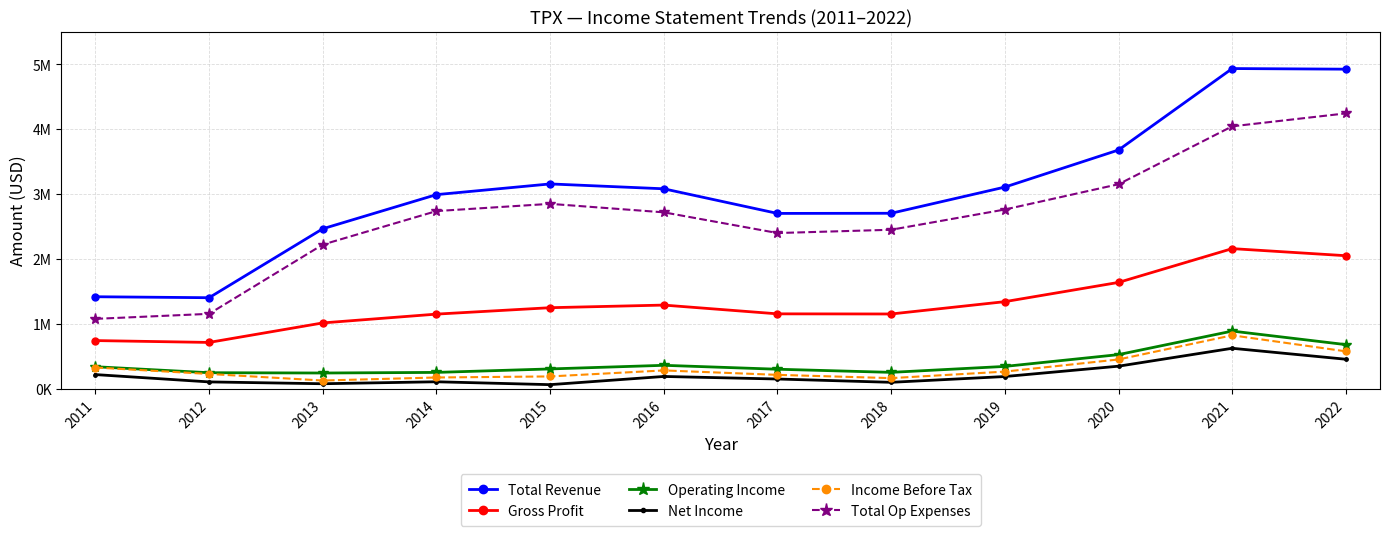

Is this an area chart (filled region under the line)?

No